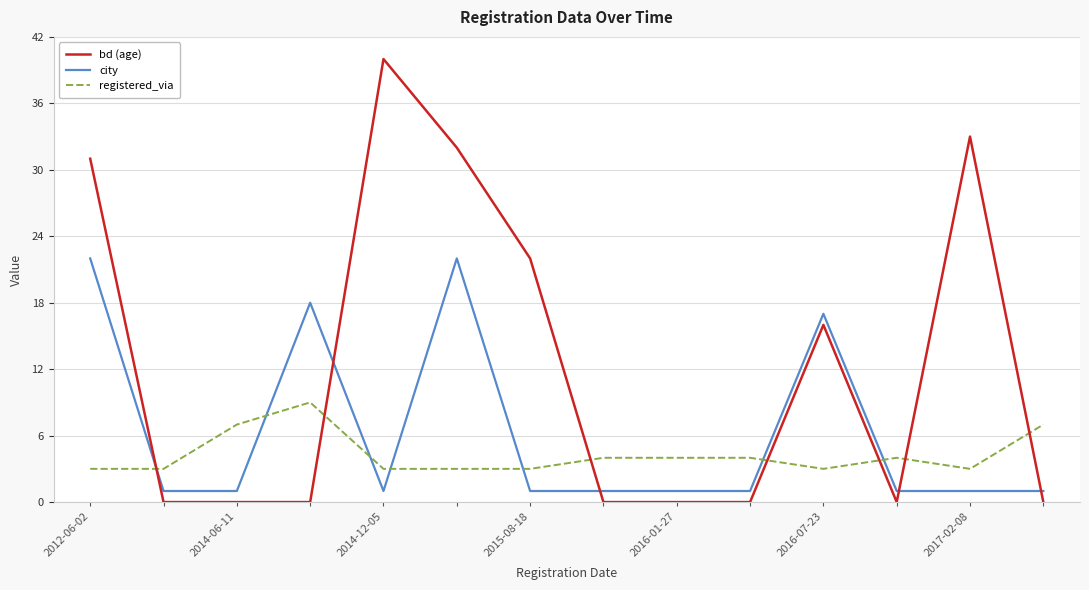

Does the chart have visible grid lines?

Yes